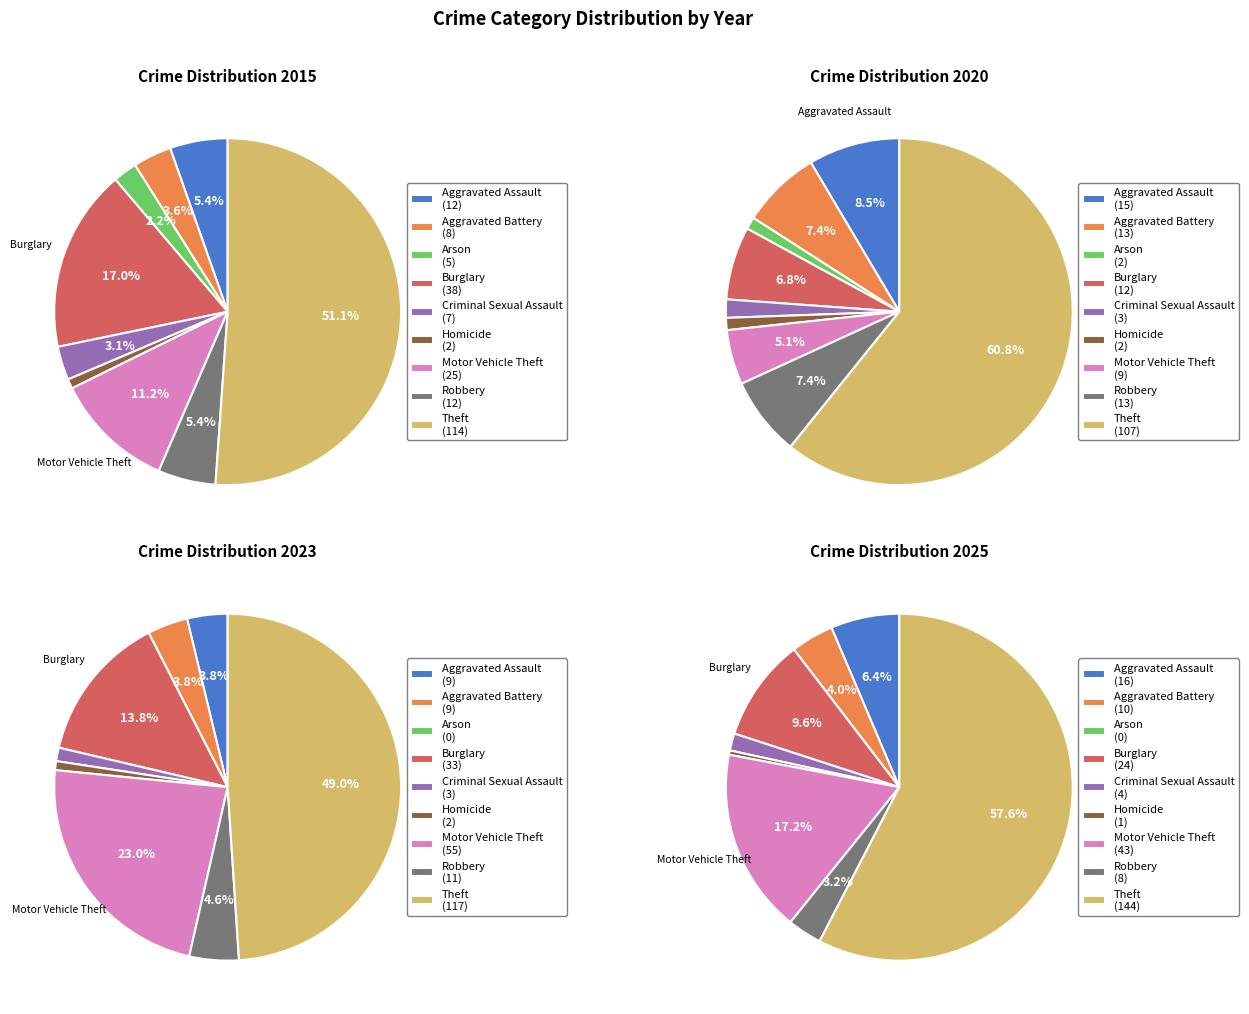

Count the number of slices in the pie.

9